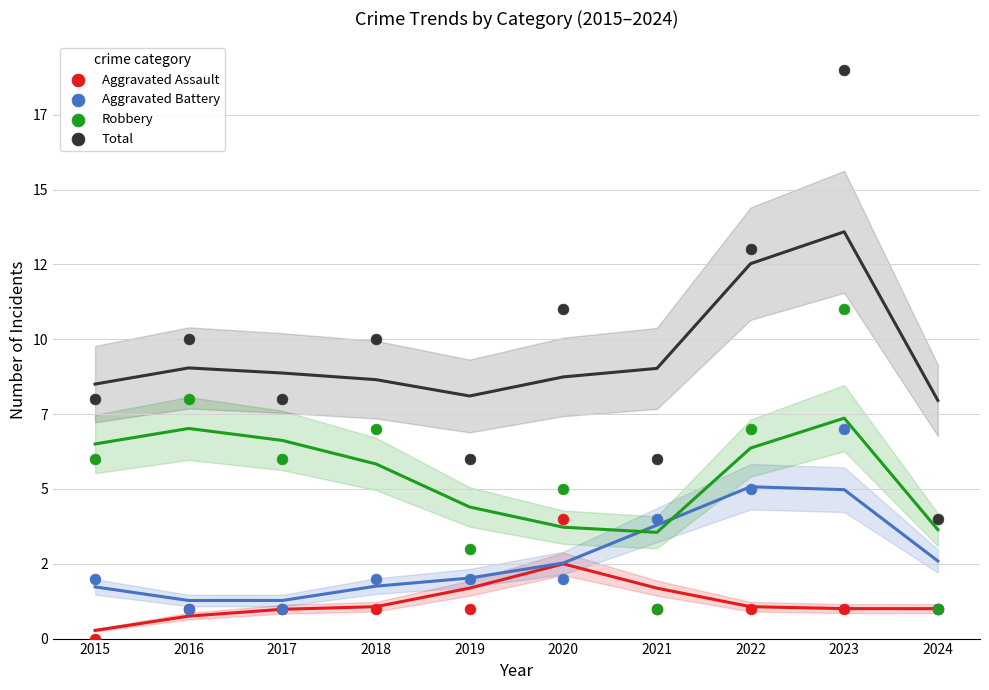

Which series reaches the maximum Y coordinate?

Total